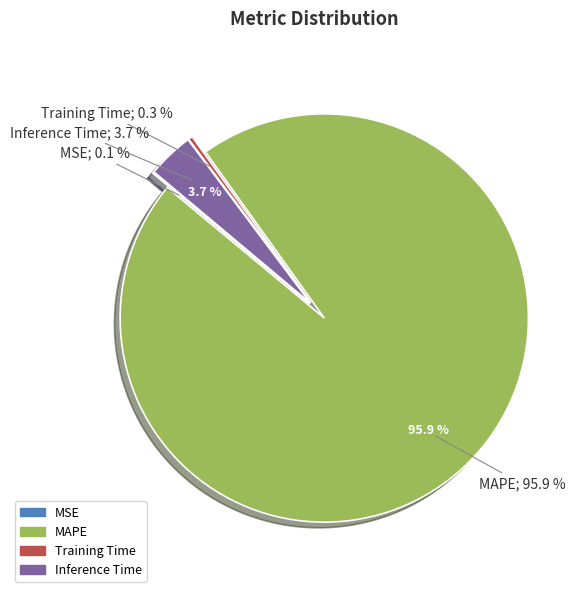

What percentage is NOT represented by Training Time?

99.7%